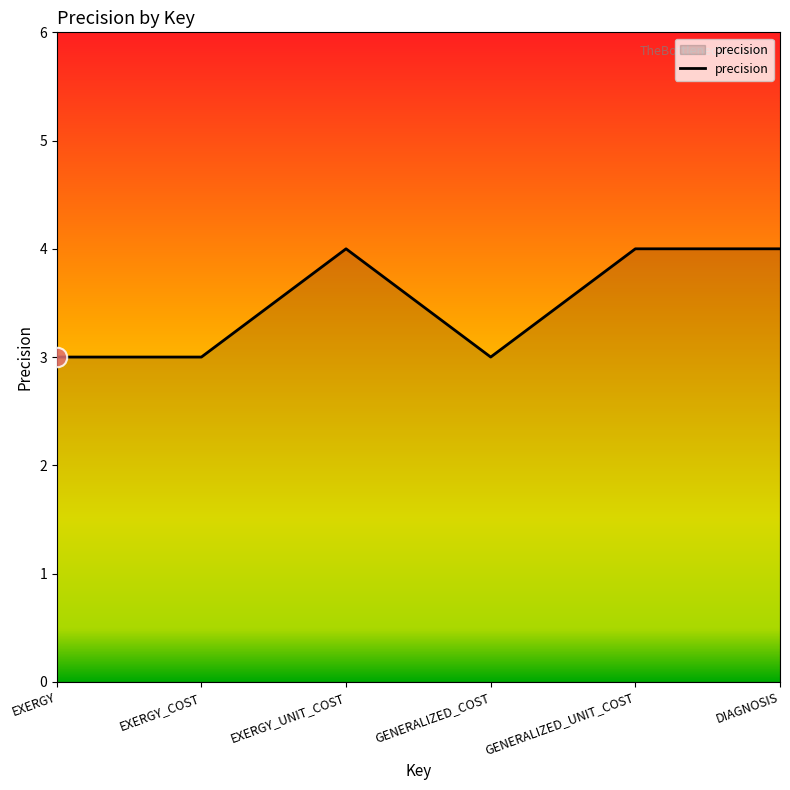

What is the average value?

4